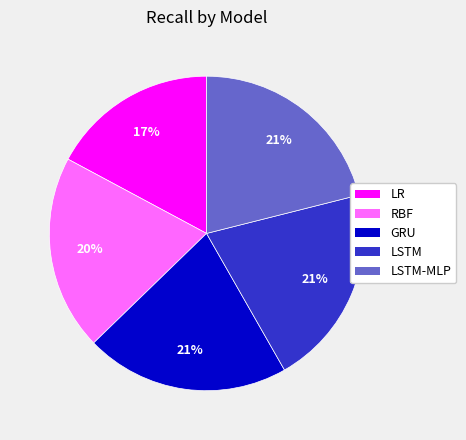

Is there a majority slice in this chart?

No